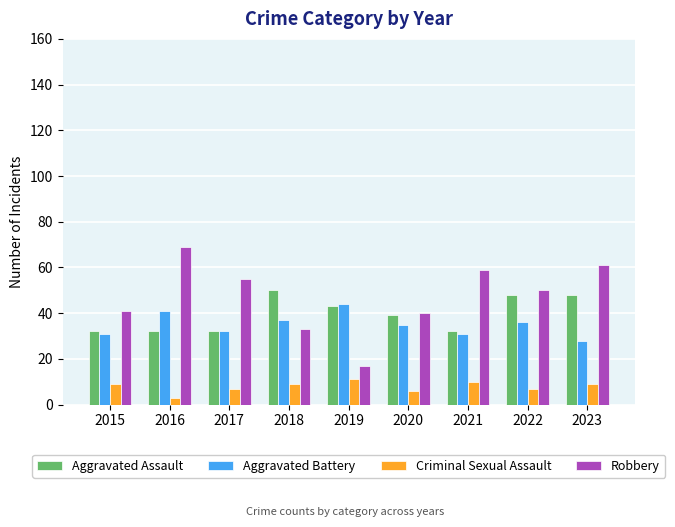

How many distinct data groups are displayed?

4